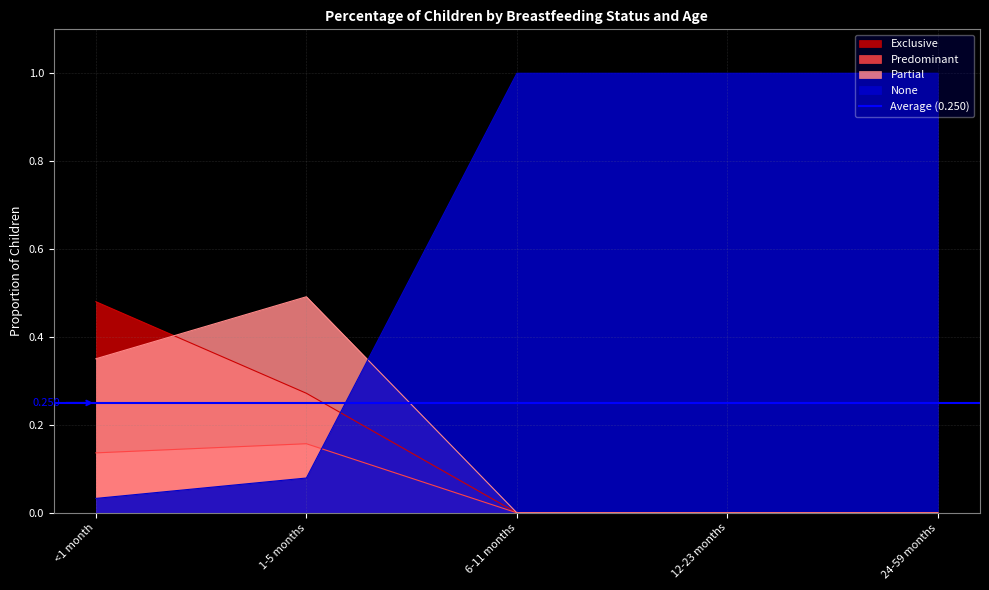

Rank the series at 12-23 months from highest to lowest value.

None, Exclusive, Predominant, Partial